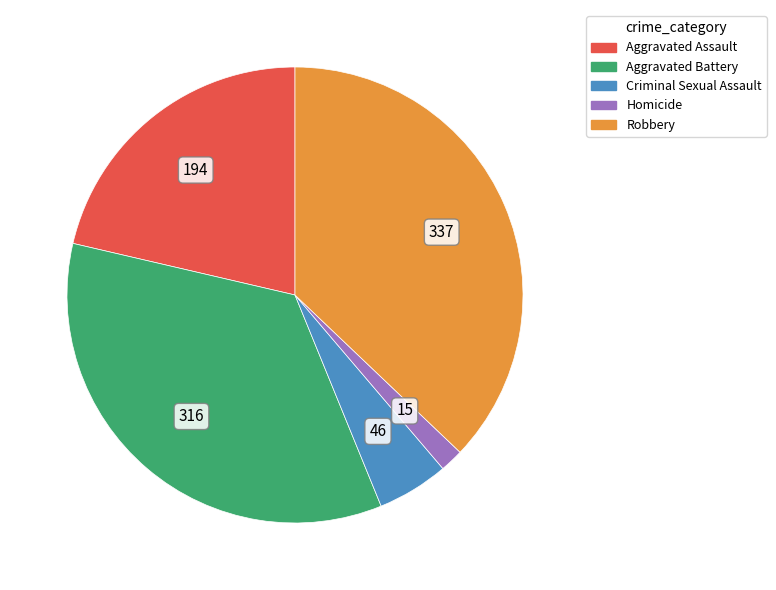

Rank the categories by value from highest to lowest.

Robbery, Aggravated Battery, Aggravated Assault, Criminal Sexual Assault, Homicide